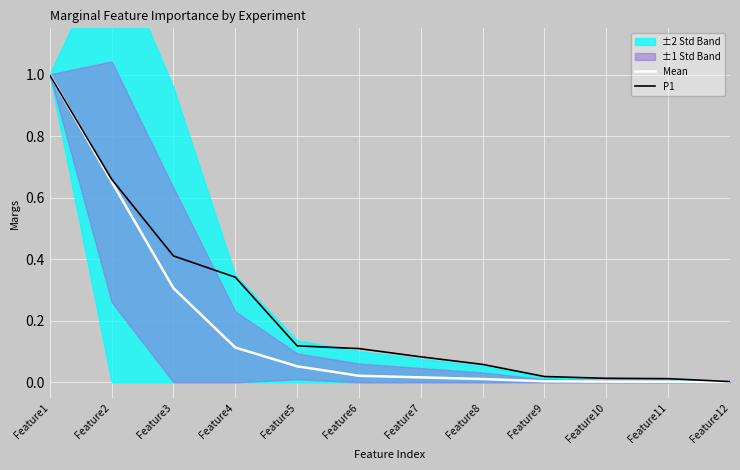

How many lines are shown in the chart?

2